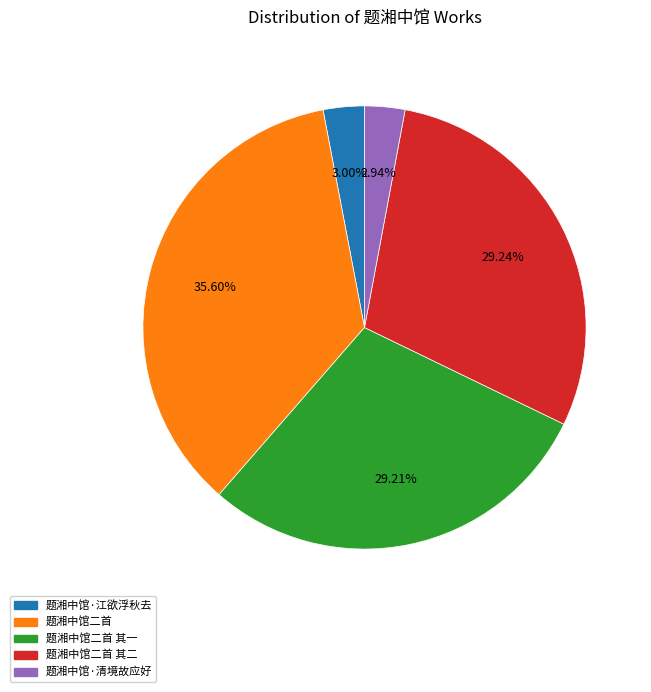

How many slices are in this pie chart?

5